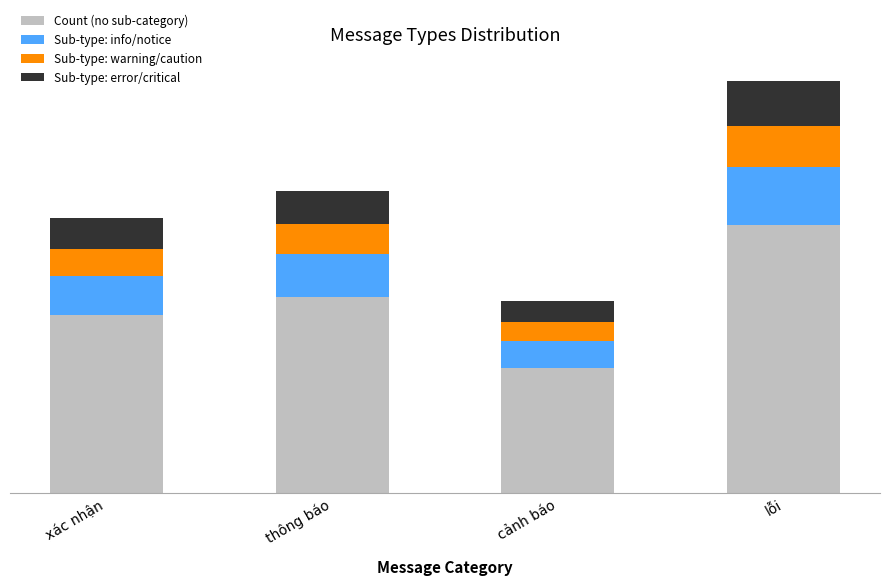

What is the difference between the maximum and minimum values in the Sub-type: error/critical series?

0.9